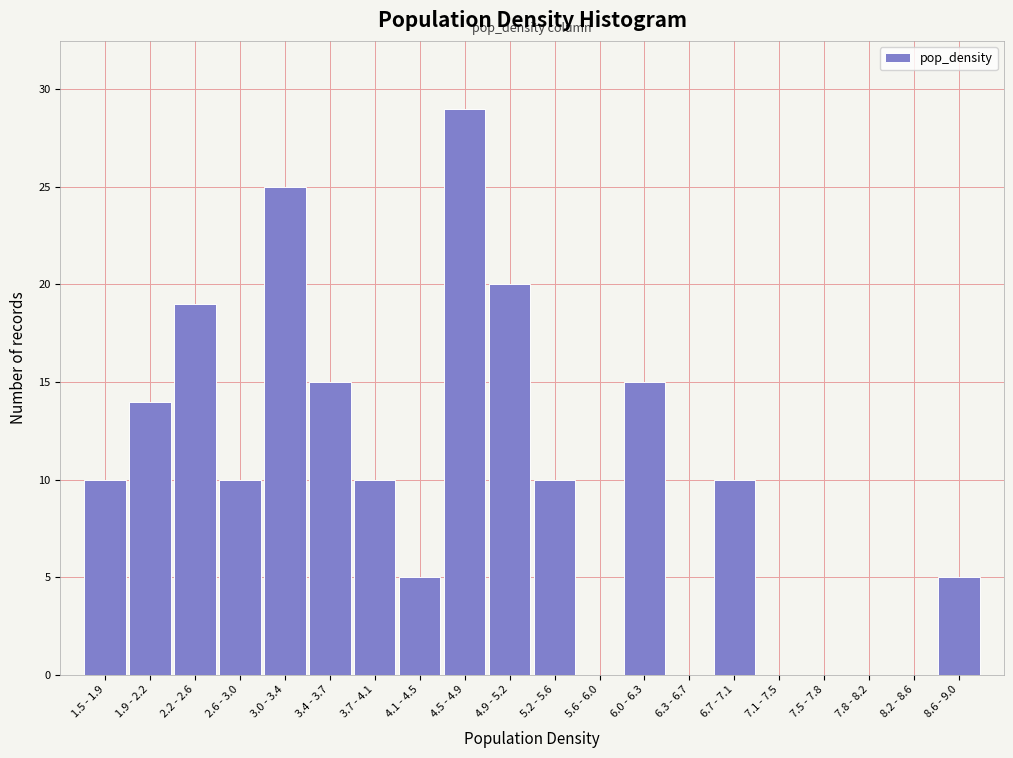

Reading left to right, transcribe all the data shown in this chart.

1.5 - 1.9=10	1.9 - 2.2=14	2.2 - 2.6=19	2.6 - 3.0=10	3.0 - 3.4=25	3.4 - 3.7=15	3.7 - 4.1=10	4.1 - 4.5=5	4.5 - 4.9=29	4.9 - 5.2=20	5.2 - 5.6=10	5.6 - 6.0=0	6.0 - 6.3=15	6.3 - 6.7=0	6.7 - 7.1=10	7.1 - 7.5=0	7.5 - 7.8=0	7.8 - 8.2=0	8.2 - 8.6=0	8.6 - 9.0=5